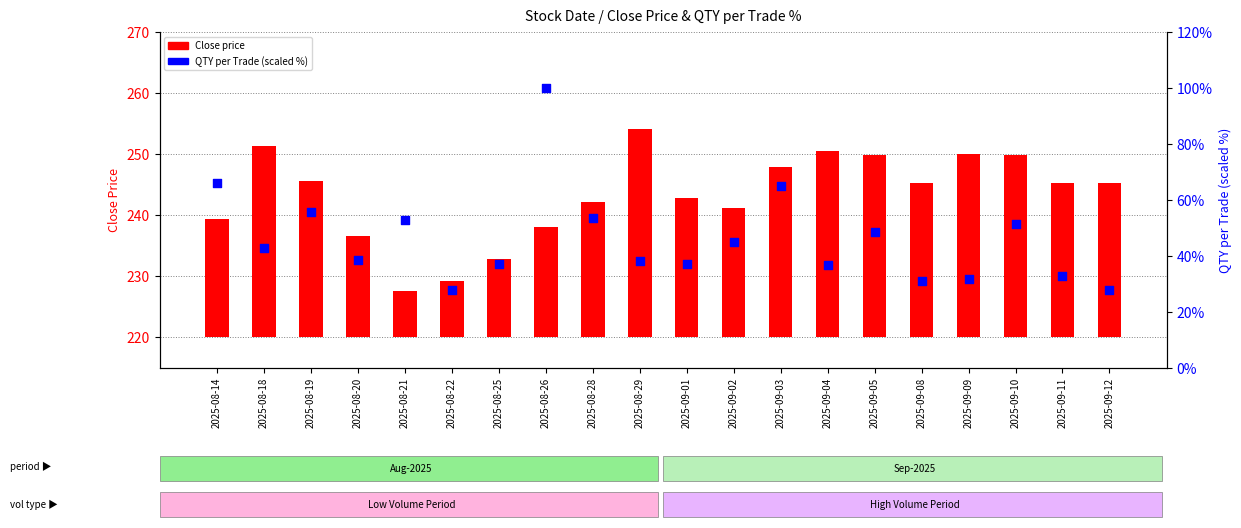

Which series has the largest Y range (max minus min)?

QTY per Trade (scaled %)